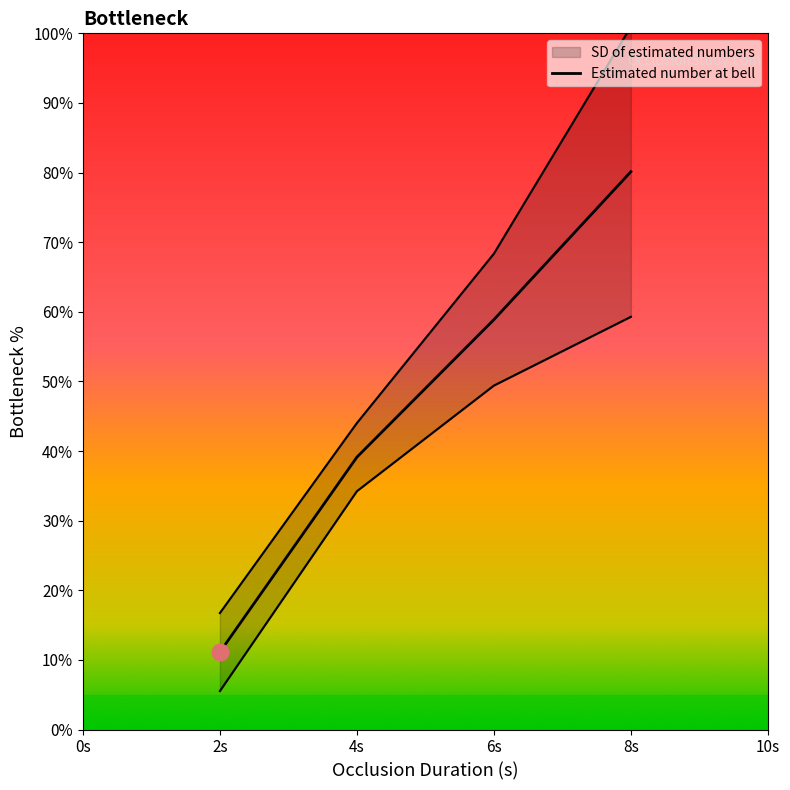

Does the chart have visible grid lines?

No